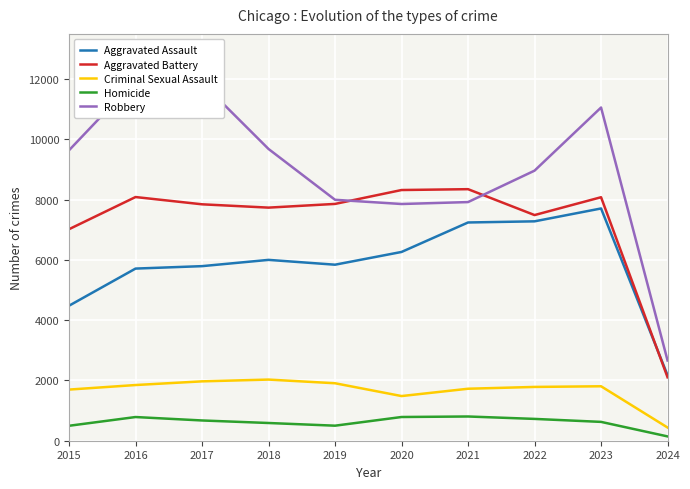

True or false: Aggravated Battery and Criminal Sexual Assault cross at least once.

False